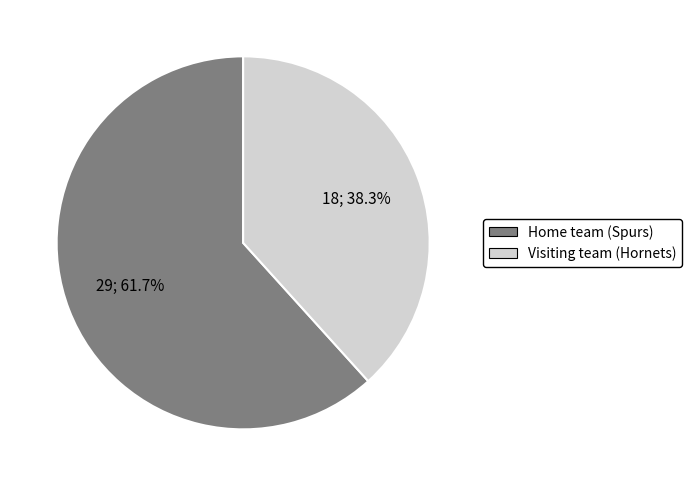

To the nearest percent, what is the difference between the largest and smallest slice percentages?

23%